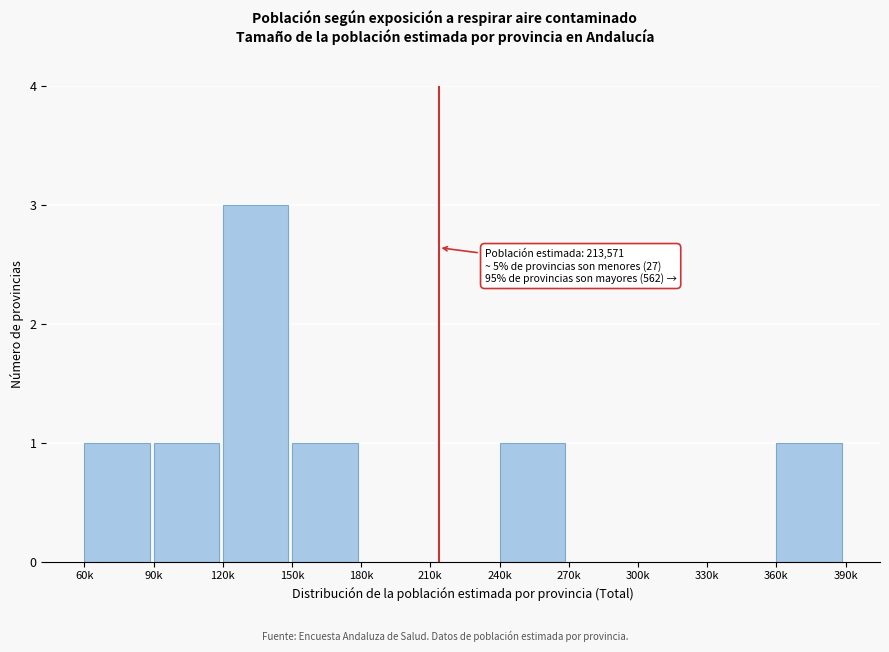

Reading left to right, list all the values displayed in this chart.

60k=1	90k=1	120k=3	150k=1	180k=0	210k=0	240k=1	270k=0	300k=0	330k=0	360k=1